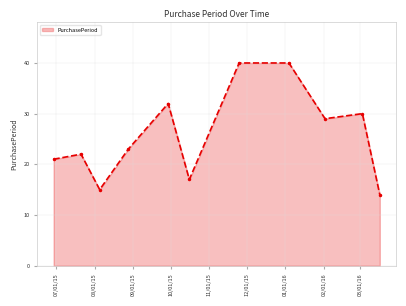

How many lines are shown in the chart?

1